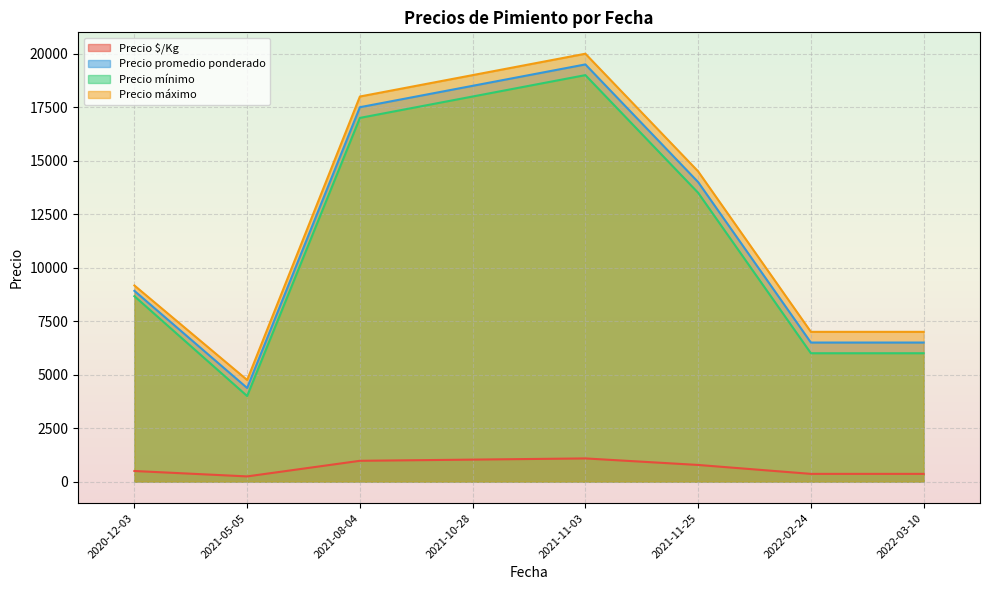

What is the lowest value of the Precio mínimo series?

4000.0